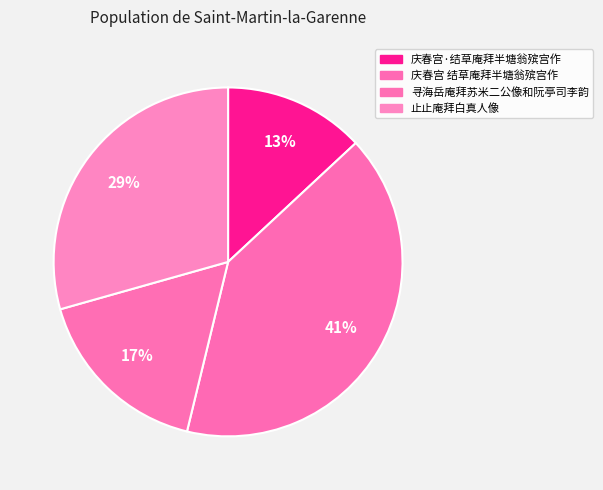

Approximately how many times larger is the value at 寻海岳庵拜苏米二公像和阮亭司李韵 compared to 庆春宫·结草庵拜半塘翁殡宫作?

1.3